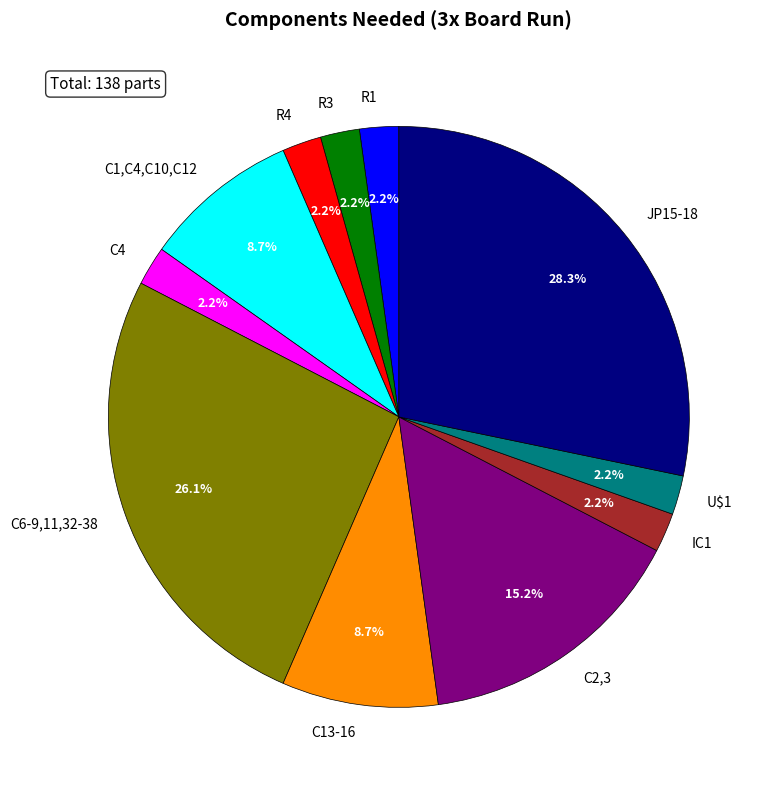

How many slices are in this pie chart?

11